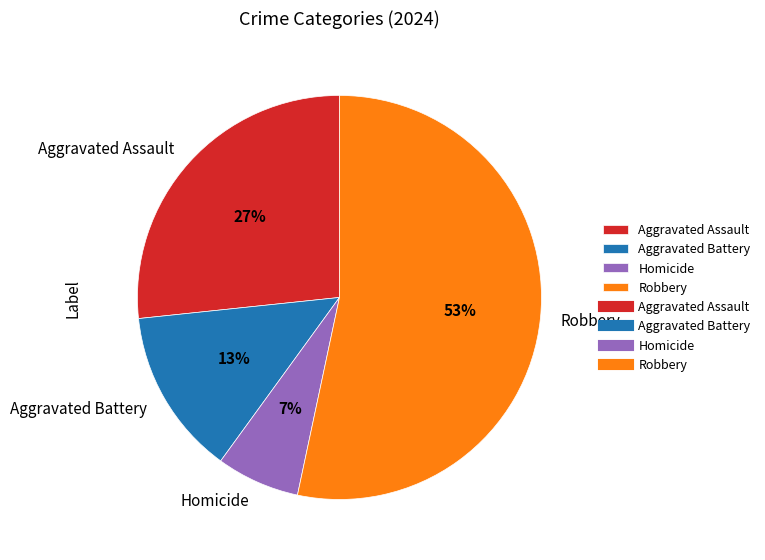

Which slice is the smallest?

Homicide